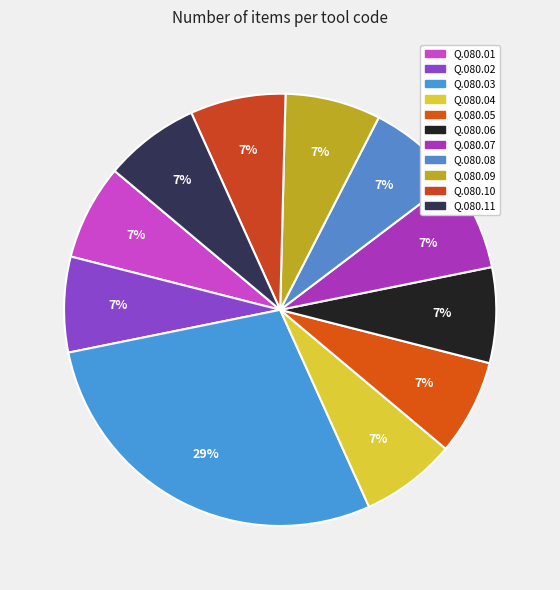

How many segments does this pie chart have?

11